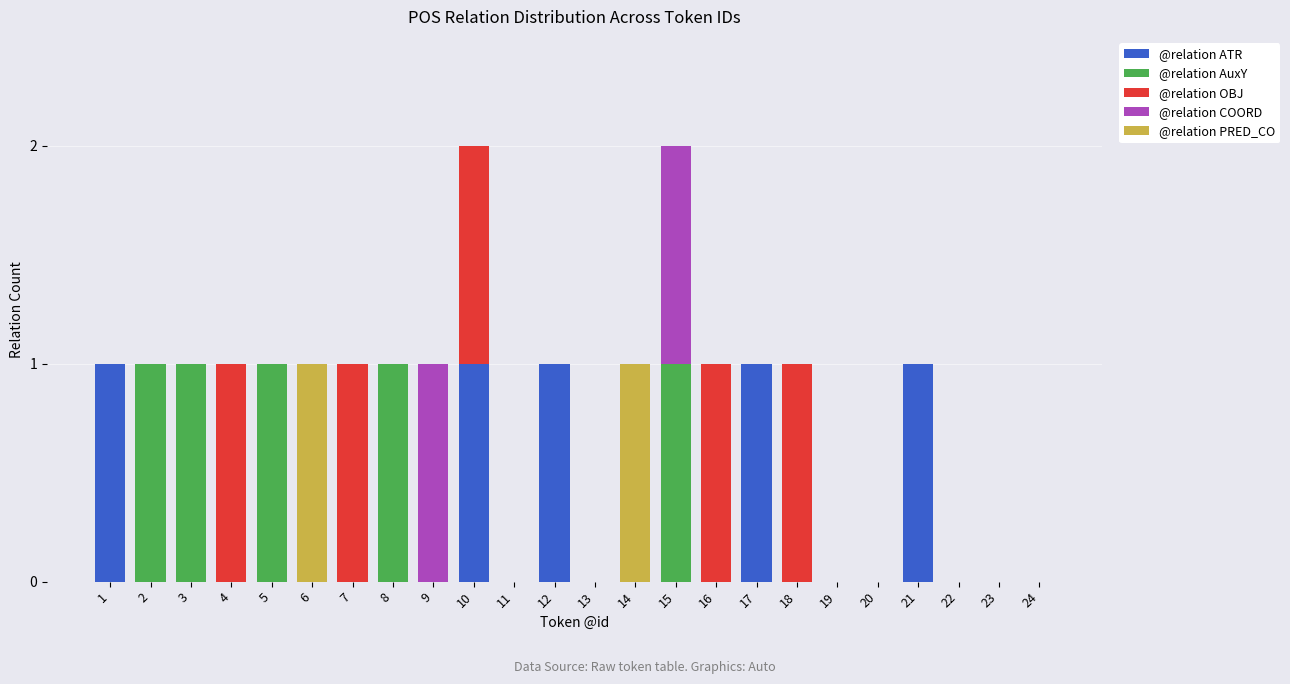

Count the number of data series in this chart.

5